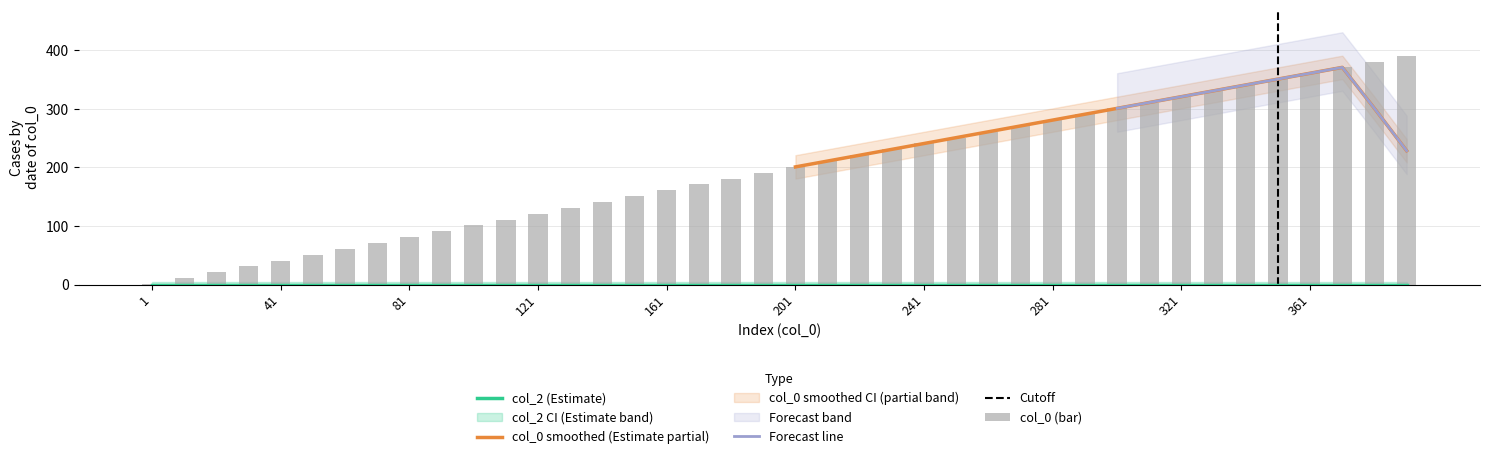

What is the sum of all values?

7840